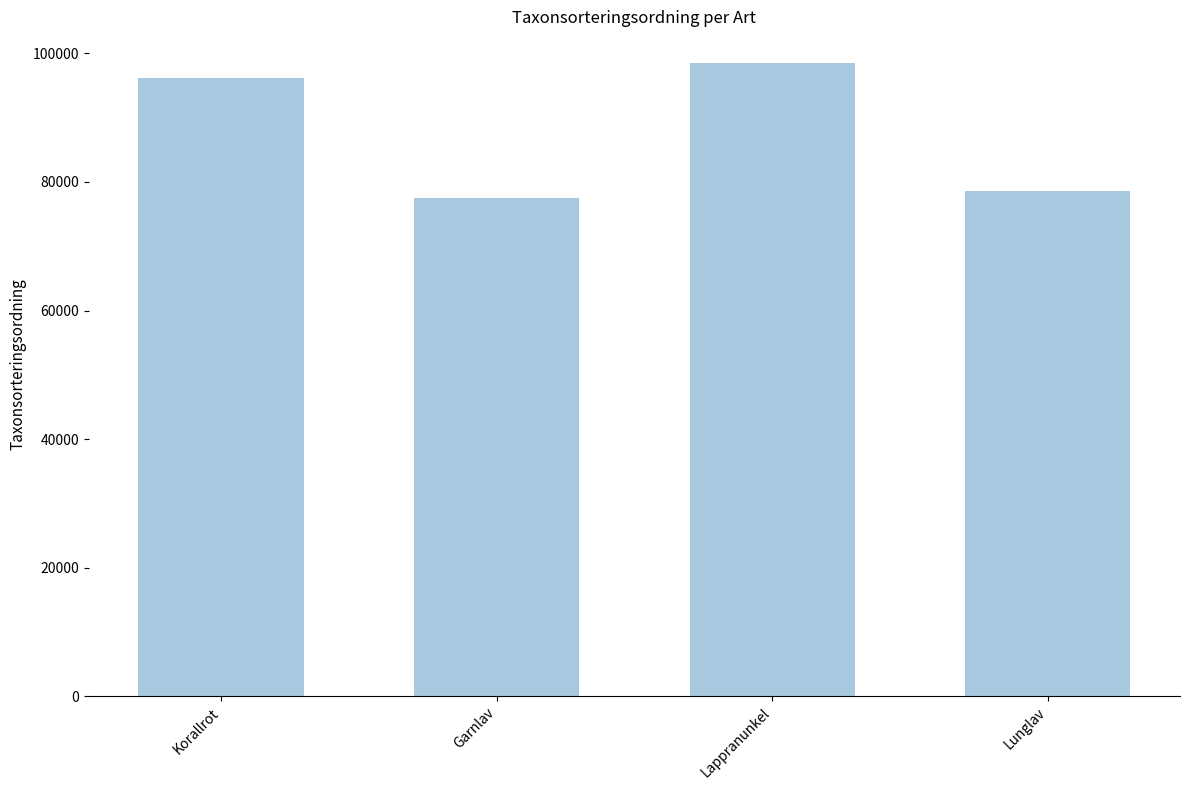

What is the label of the 4th bar from the left?

Lunglav